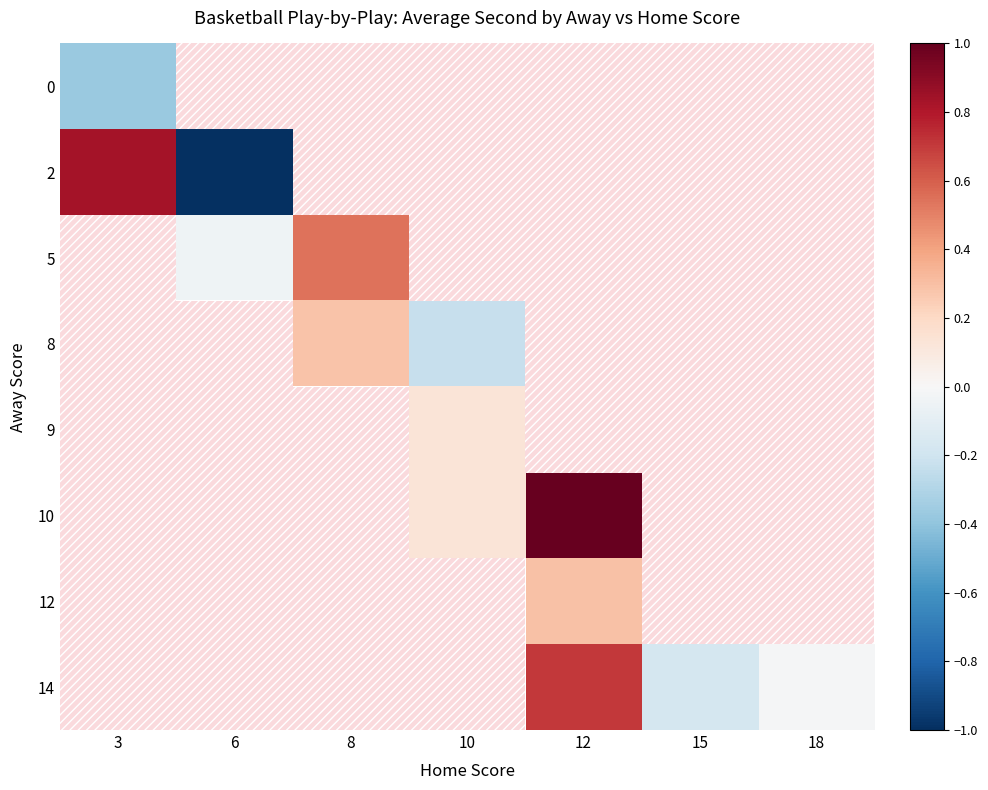

True or false: 14 has a value of 0.5 at 12.

False